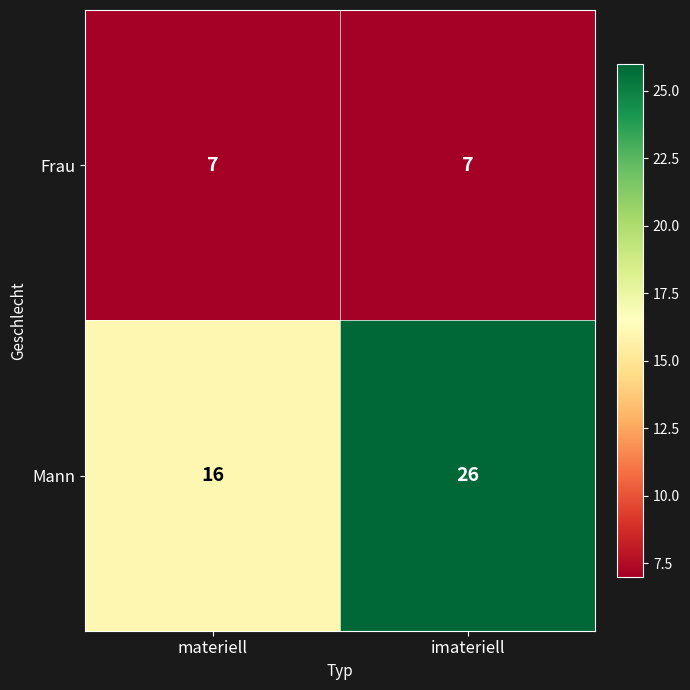

What is the difference between the maximum and minimum values in the Mann series?

10